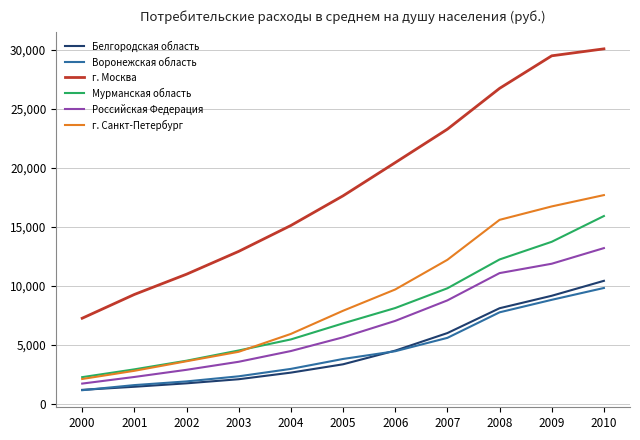

Which series has the largest total across all categories?

г. Москва